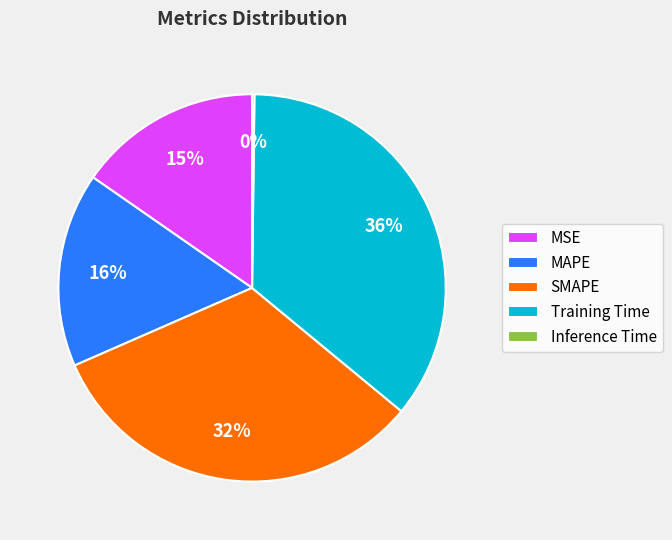

Which category has the biggest portion of the pie?

Training Time